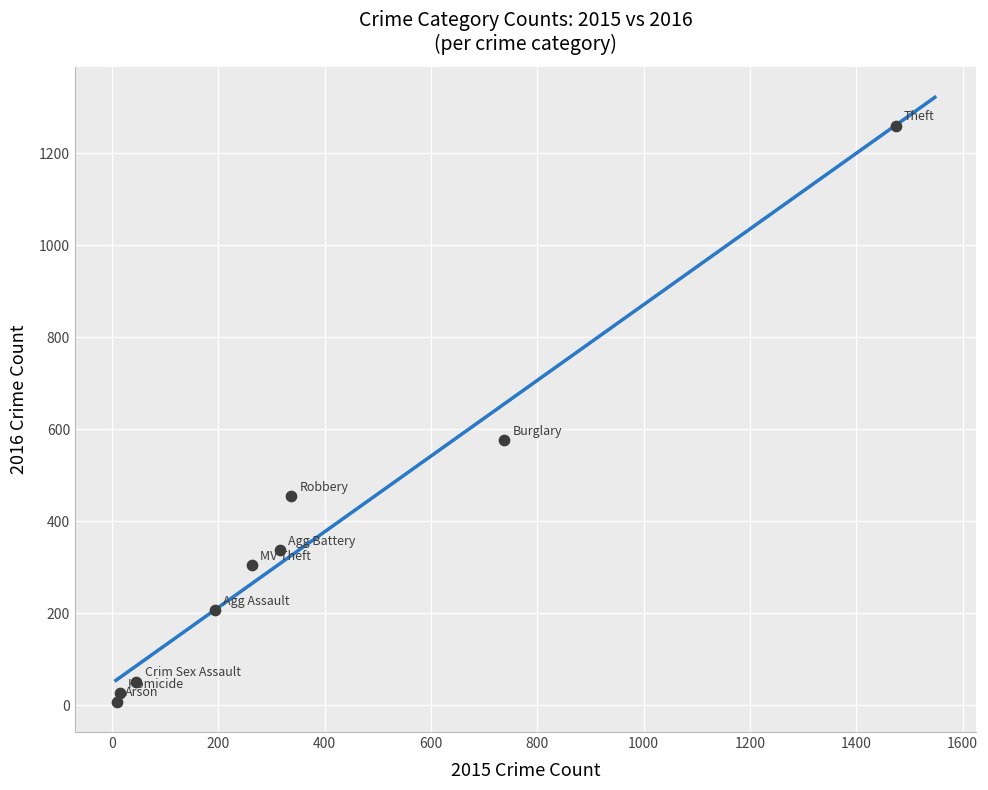

What Y value in the scatter plot is closest to 633?

576